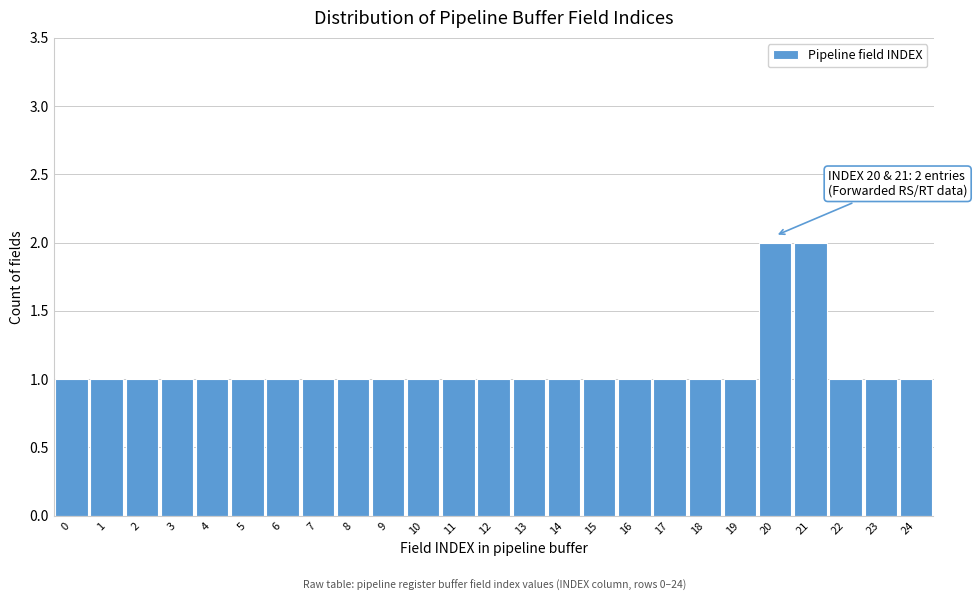

Reading left to right, transcribe all the data shown in this chart.

0=1	1=1	2=1	3=1	4=1	5=1	6=1	7=1	8=1	9=1	10=1	11=1	12=1	13=1	14=1	15=1	16=1	17=1	18=1	19=1	20=2	21=2	22=1	23=1	24=1